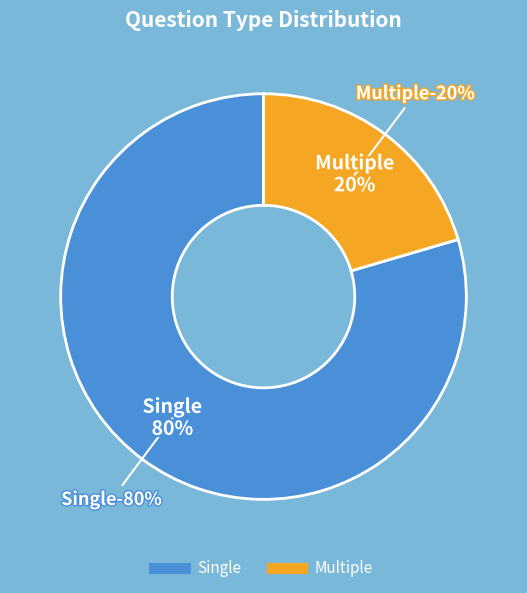

Is it true that Multiple is 27% of the pie?

False